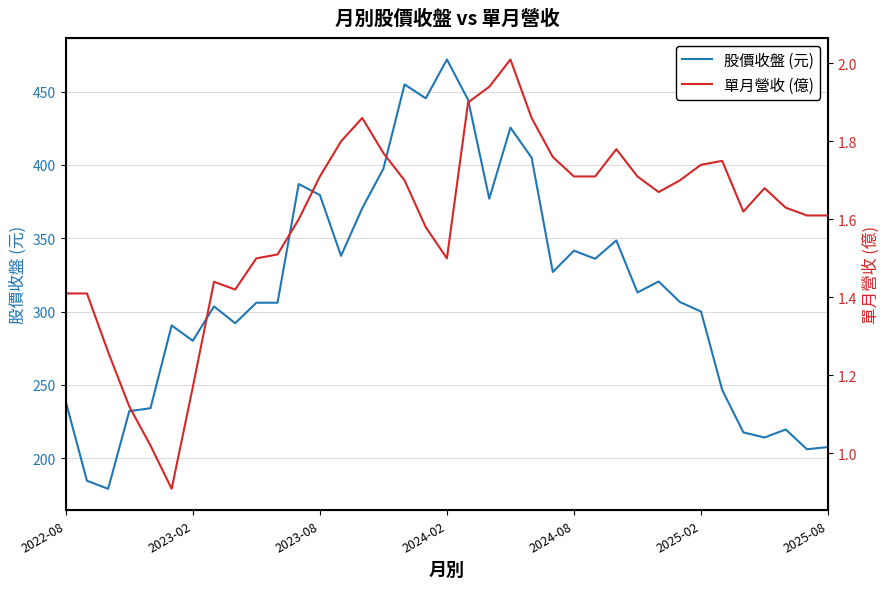

What is the difference between the maximum and minimum values in the 單月營收 (億) series?

1.1